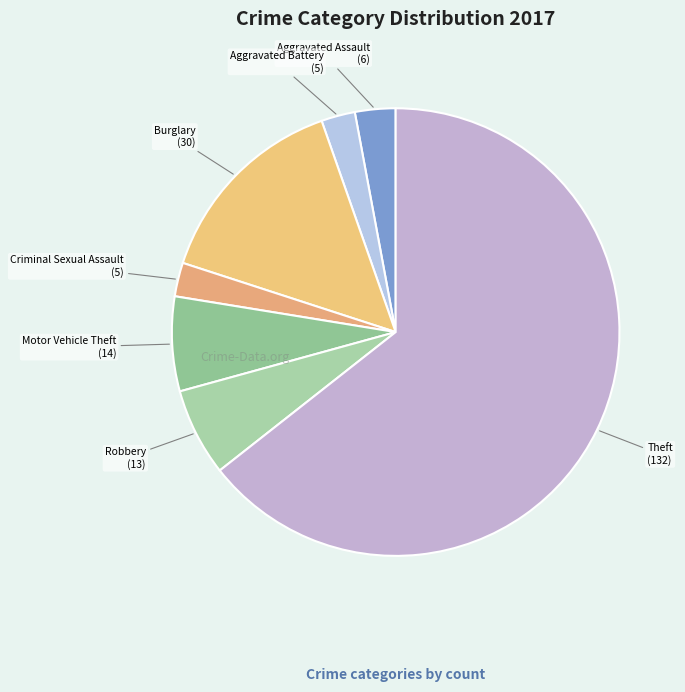

Rank the categories by value from highest to lowest.

Theft, Burglary, Motor Vehicle Theft, Robbery, Aggravated Assault, Aggravated Battery, Criminal Sexual Assault